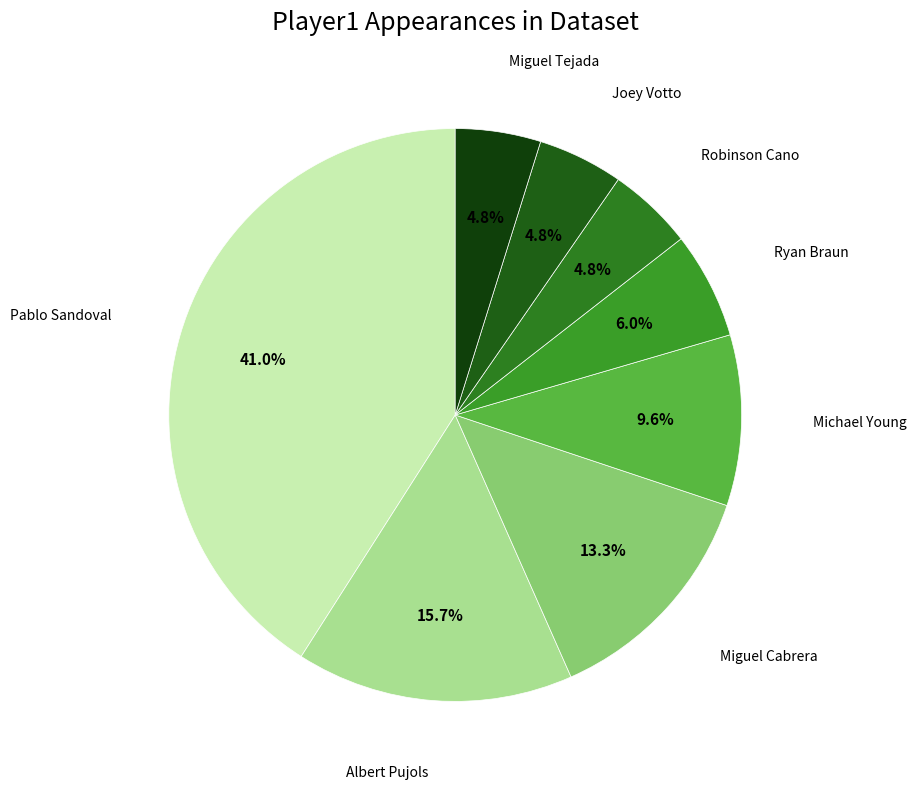

Approximately how many times larger is the value at Michael Young compared to Ryan Braun?

1.6